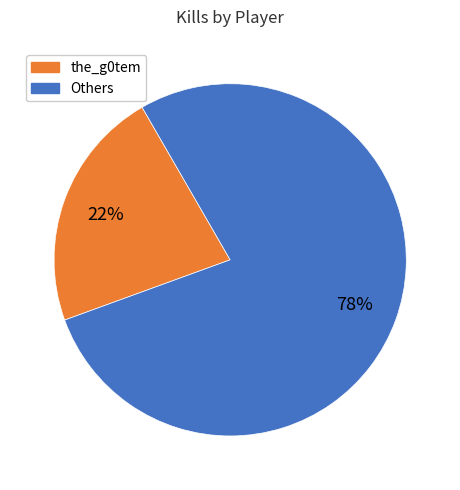

Combined, do the_g0tem and Others account for over 50%?

Yes